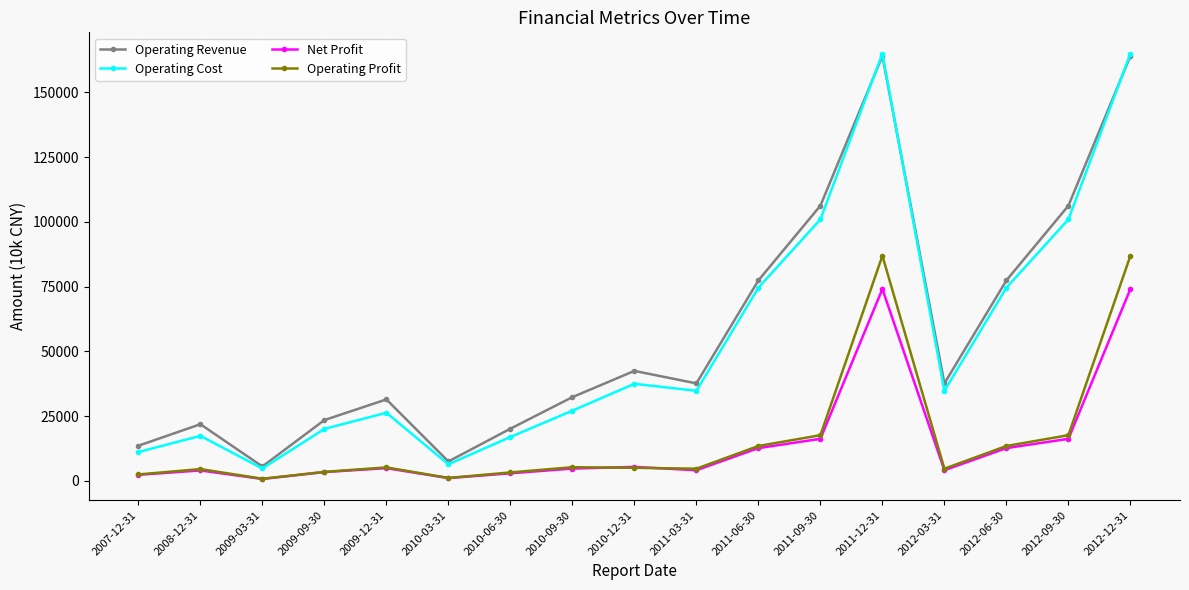

What is the label of the 11th point from the right?

2010-06-30